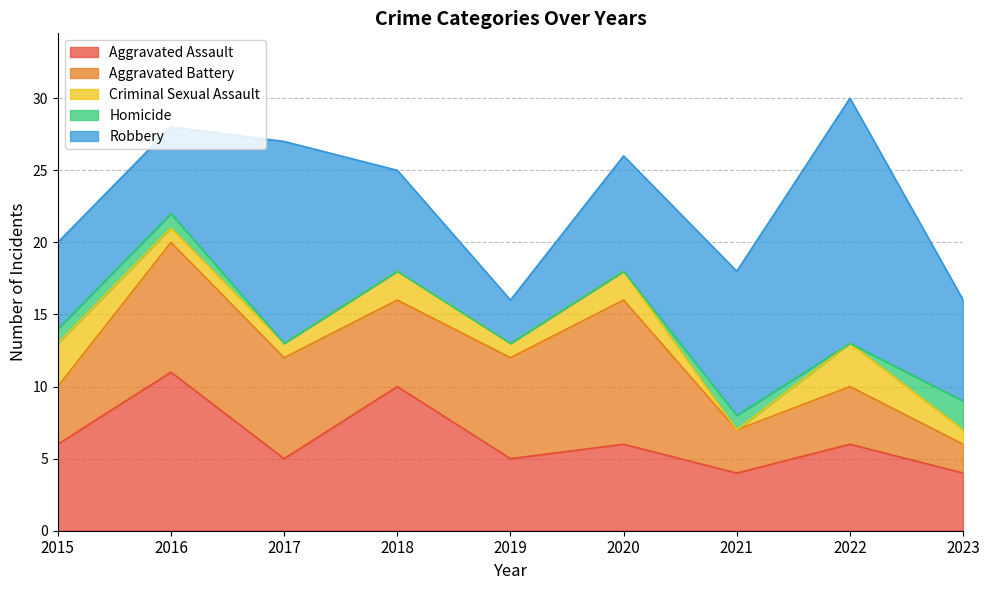

What is the sum of all Criminal Sexual Assault values?

14